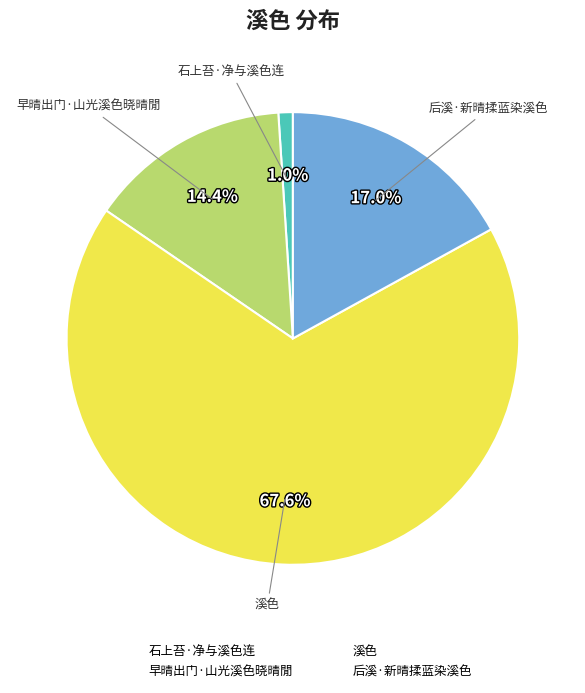

Which category has the biggest portion of the pie?

溪色